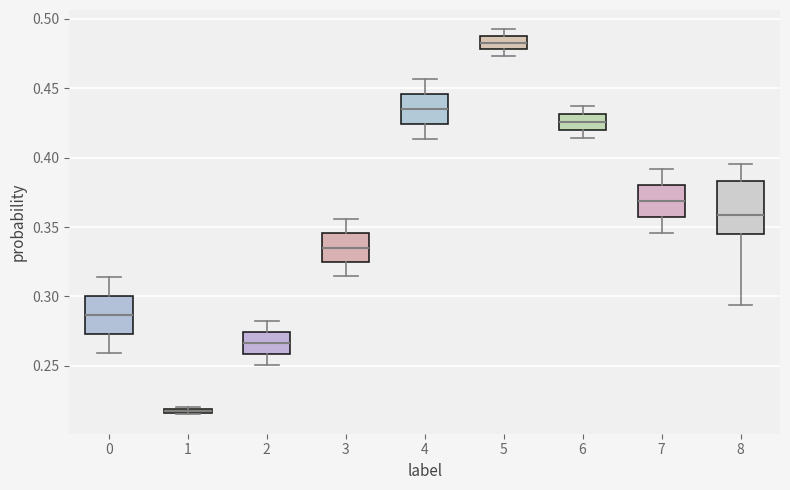

Where does the lower whisker of the box at x = 6 end on the y-axis? The values are not printed on the chart, so give them approximately, as read against the axis.

0.415